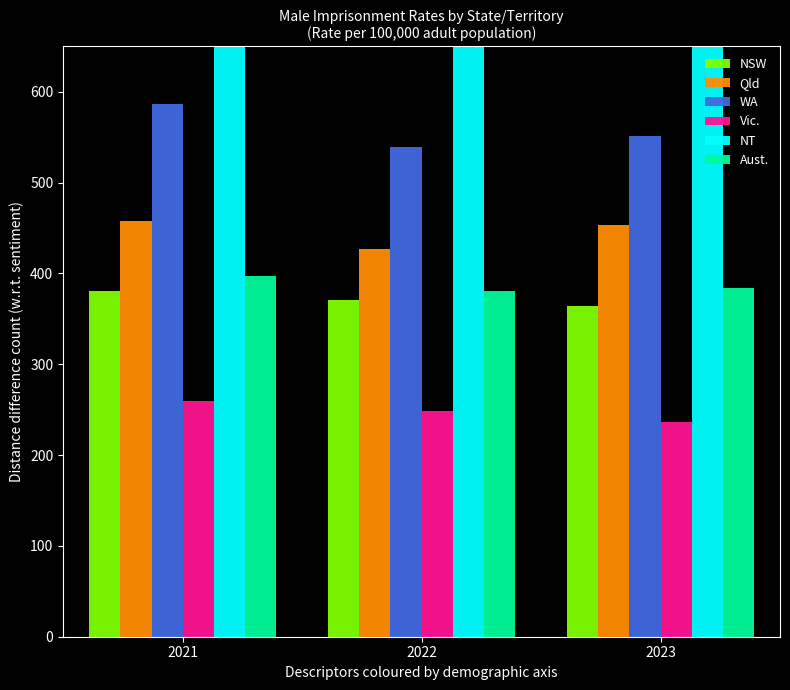

How many categories are shown in the chart?

3